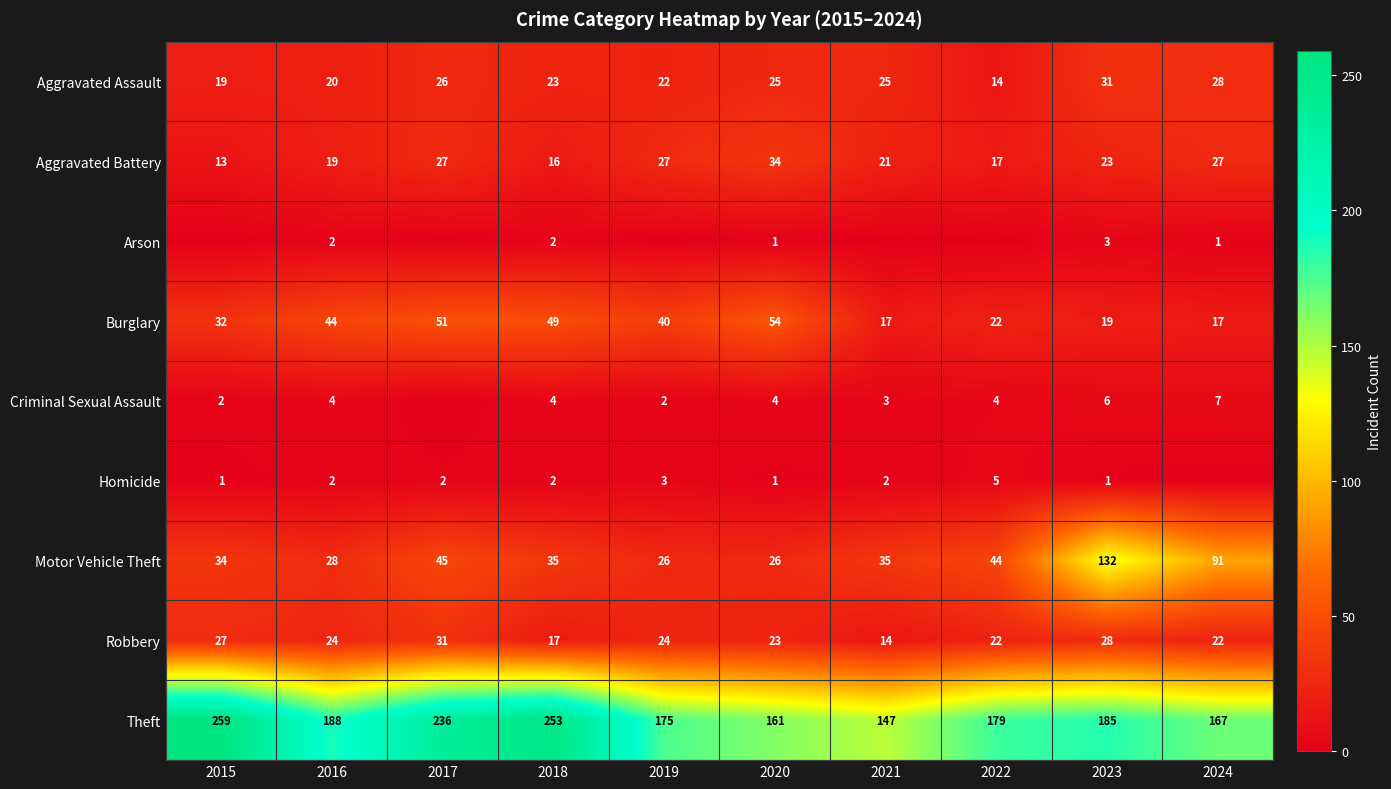

The value of Robbery at 2020 is 23. True or false?

True